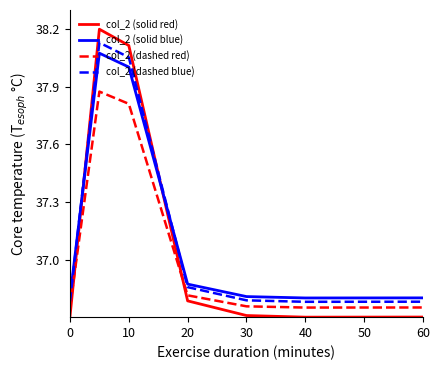

Which series has the largest range (max minus min)?

col_2 (solid red)